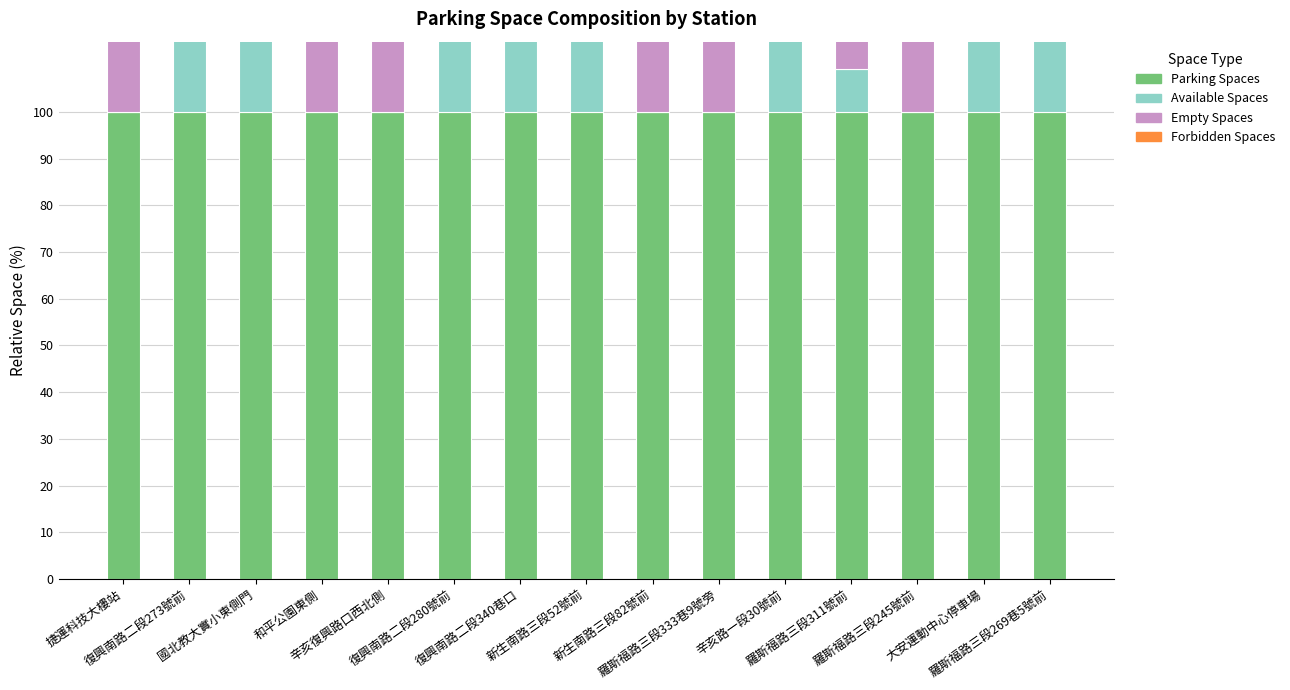

The empty_spaces series shows 81.8 at 復興南路二段340巷口. True or false?

True